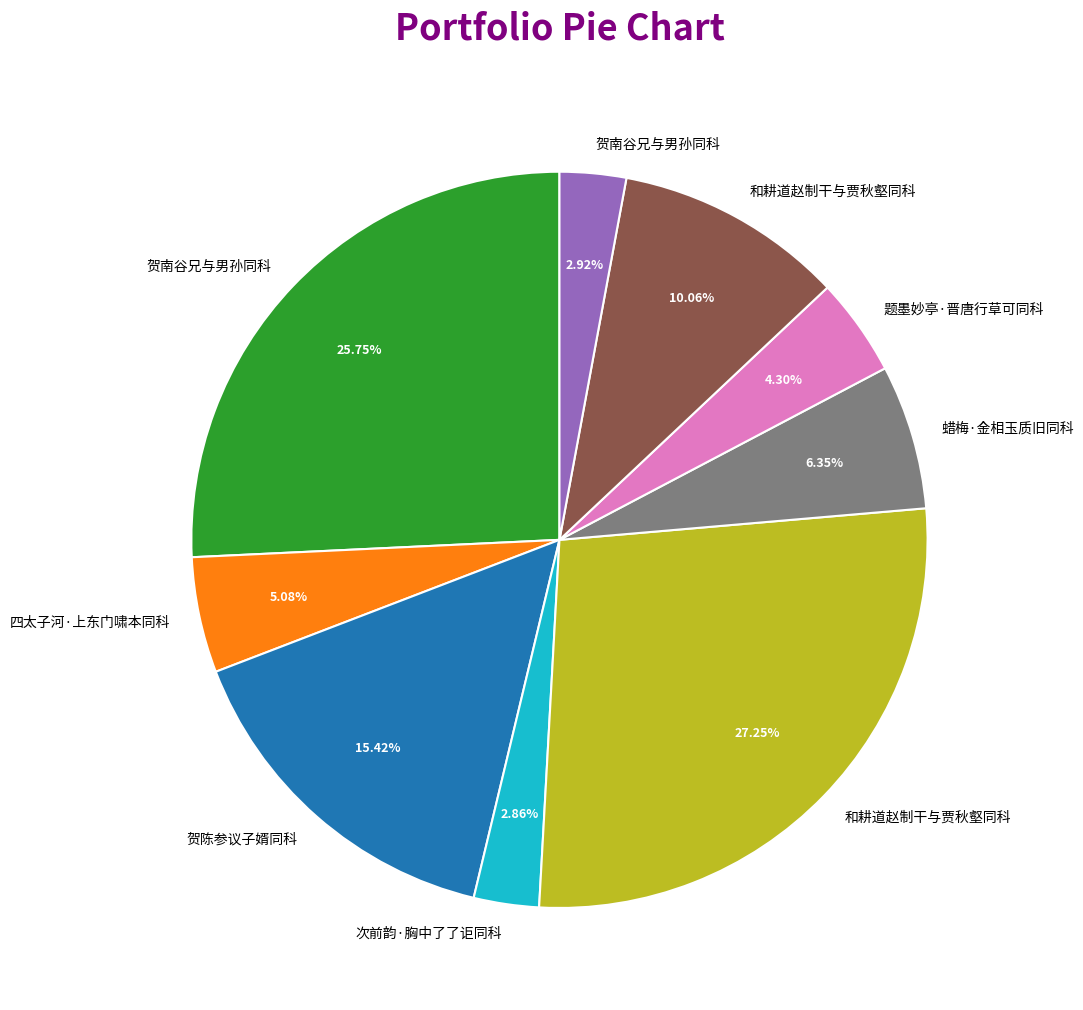

Is there any slice that represents more than half of the pie?

No